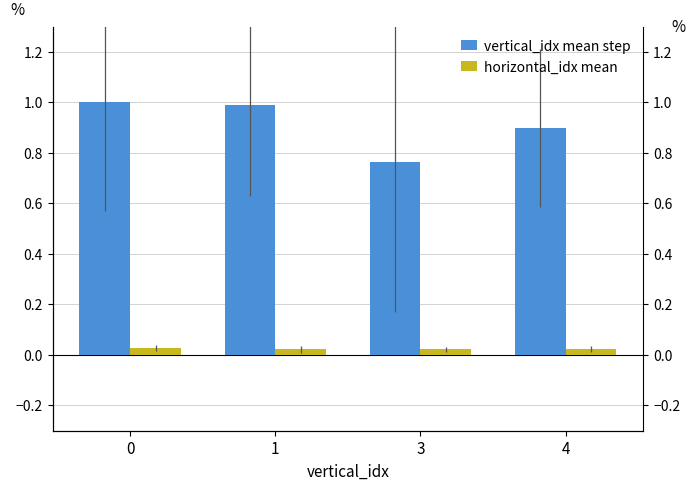

Which series changed the most between 1 and 4?

vertical_idx mean step